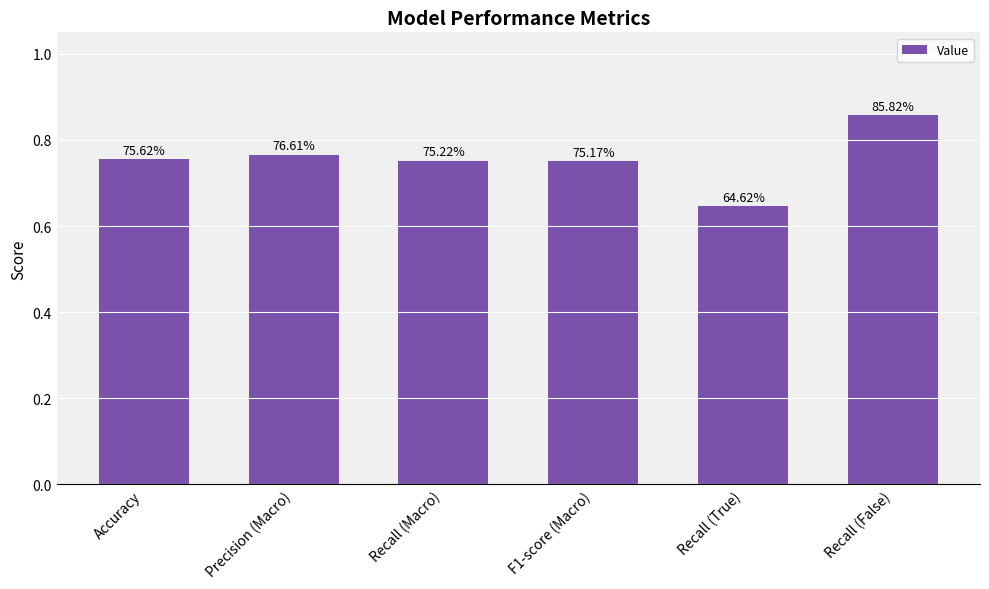

At which category does the chart reach its peak across all series?

Recall (False)